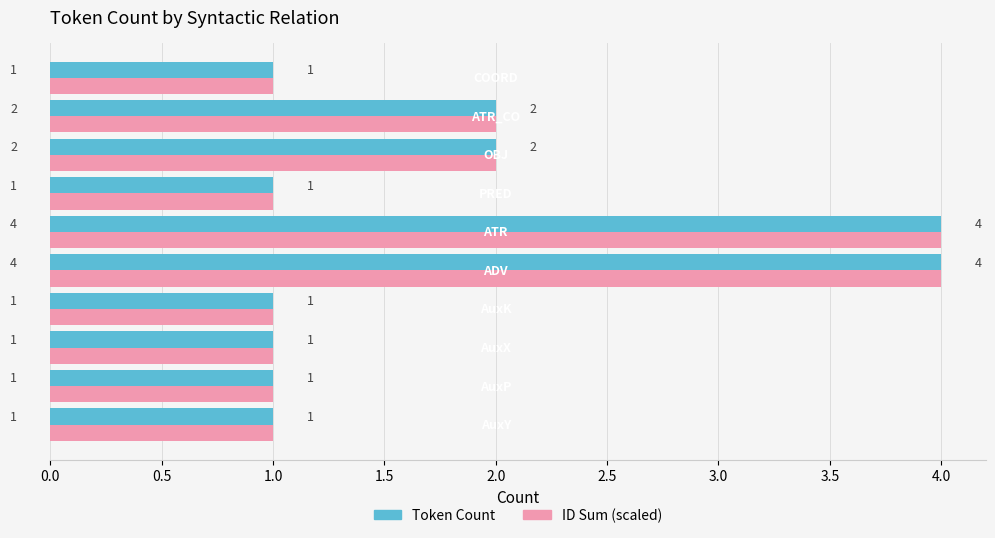

What is the difference between the maximum and minimum values in the Token Count series?

3